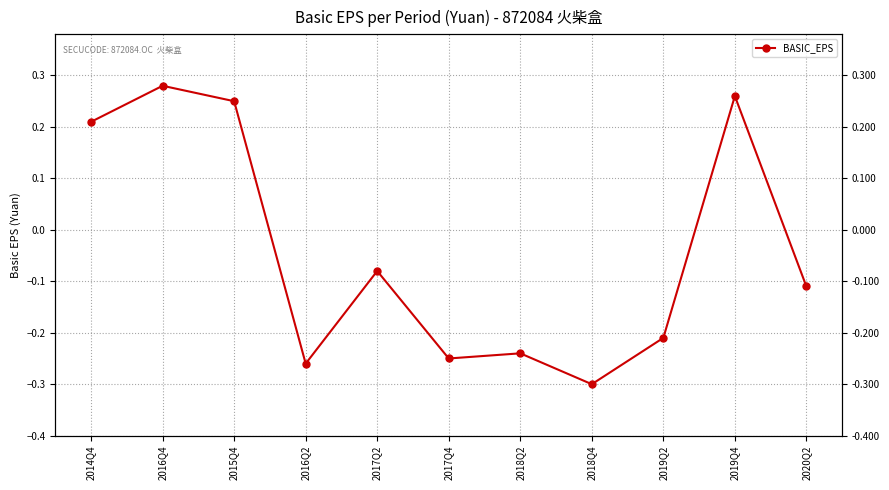

What is the sum of all values?

-0.4